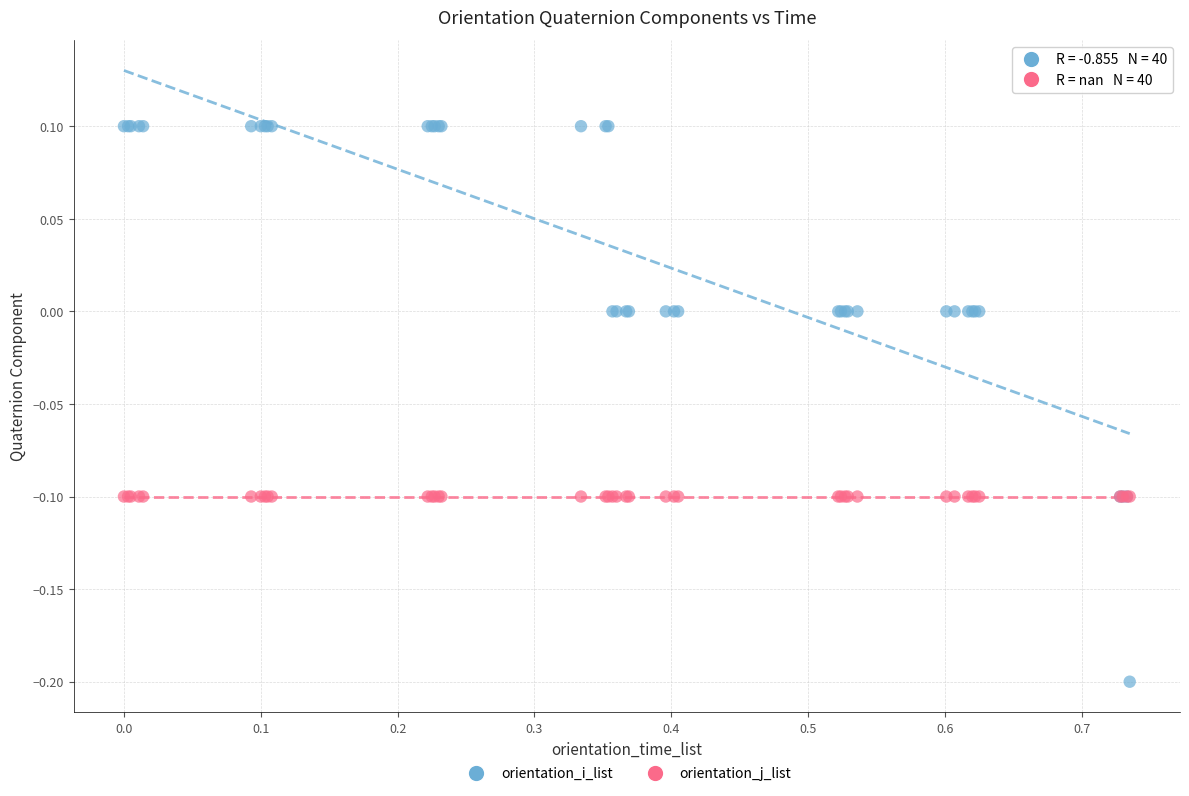

Which series contains the lowest Y value?

orientation_i_list